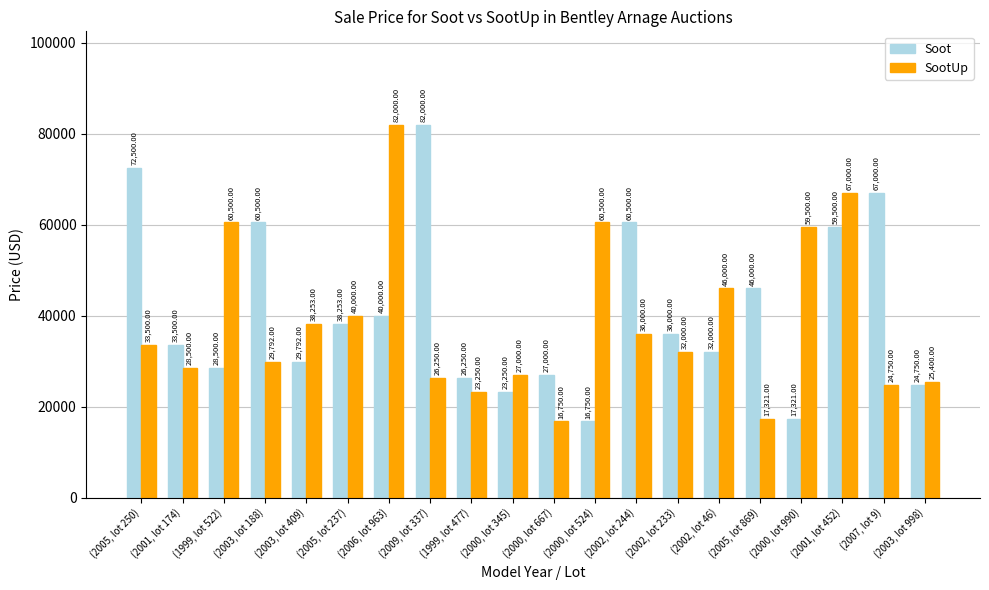

At which category is the sum across all series the highest?

(2001, lot 452)